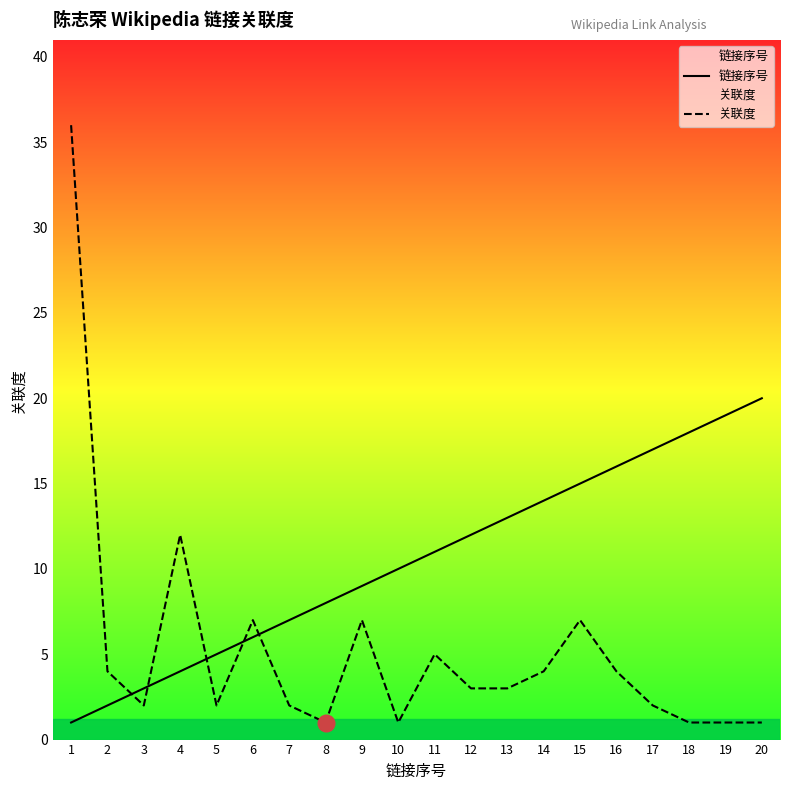

List the series in order of their overall mean, lowest first.

关联度, 链接序号